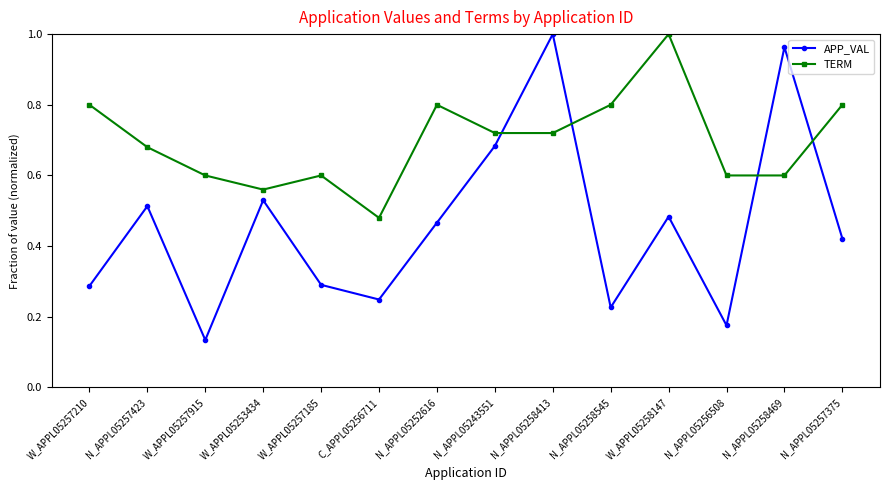

At which category is the sum across all series the highest?

N_APPL05258413